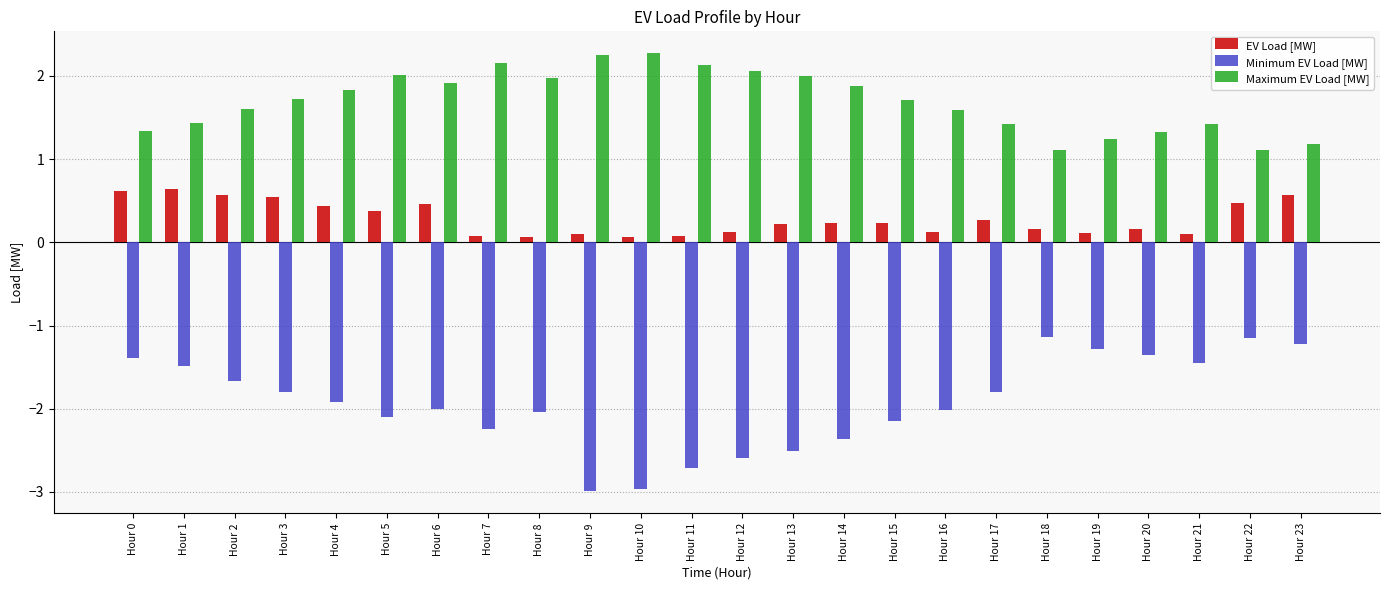

What is the average value of the EV Load [MW] series?

0.3